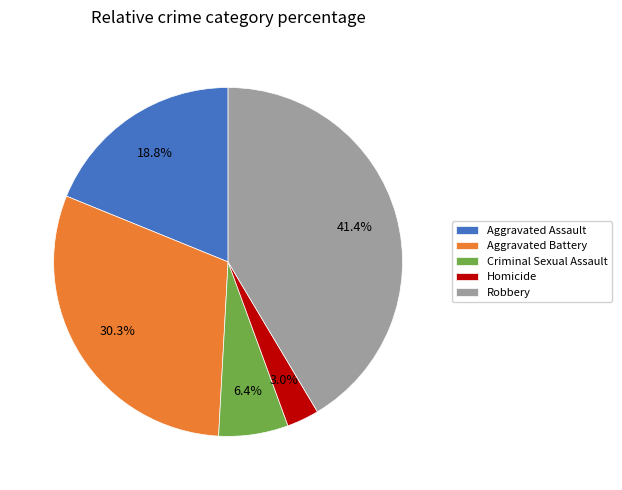

Which slice is the smallest?

Homicide